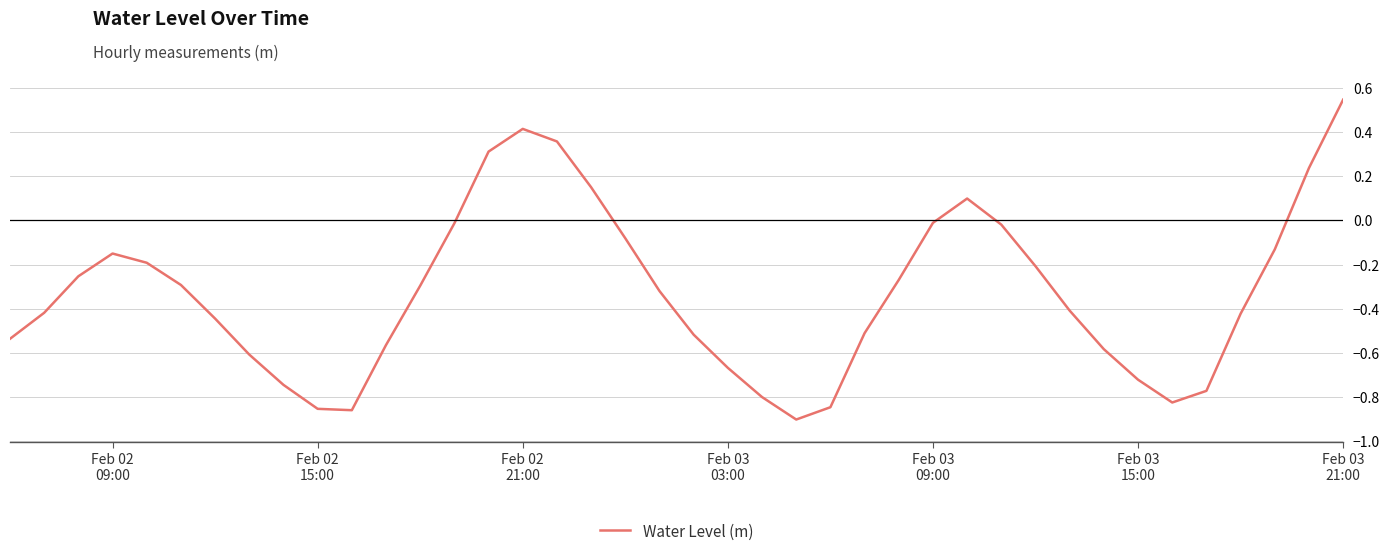

What is the difference between the maximum and minimum values?

1.4